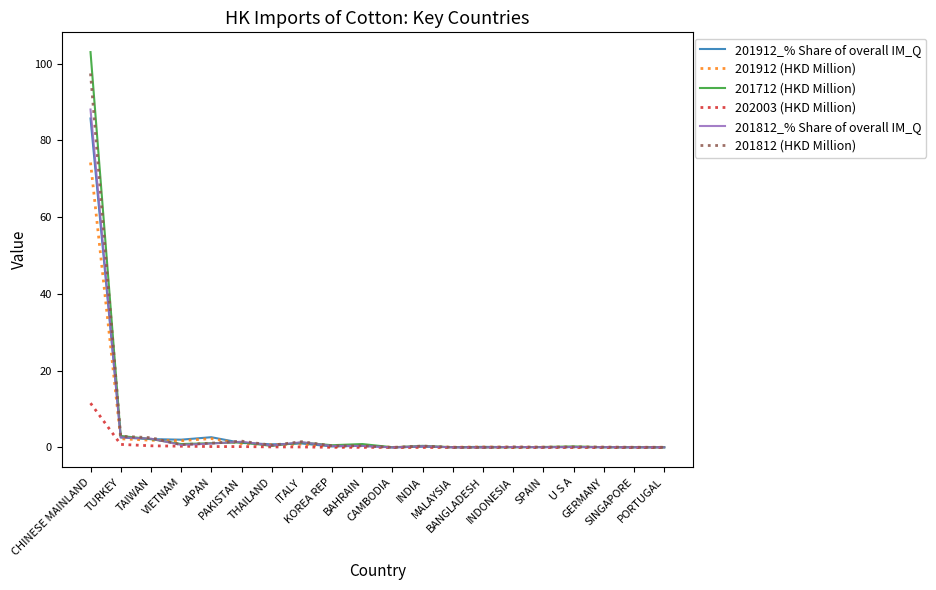

What is the maximum value for 201712 (HKD Million)?

103.0